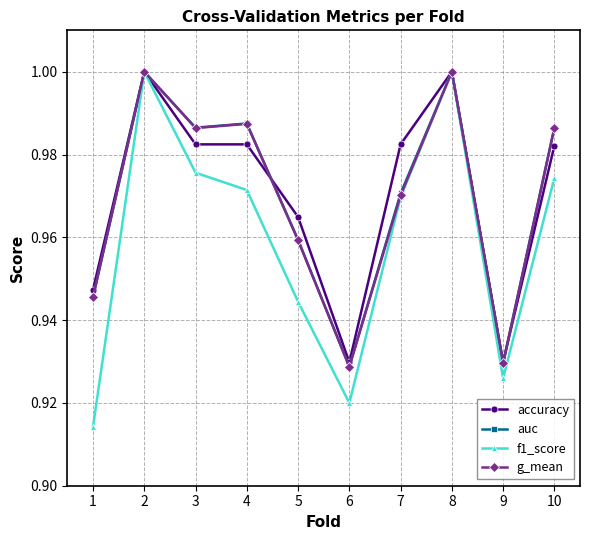

Count the auc values in the range 0 to 1.

10